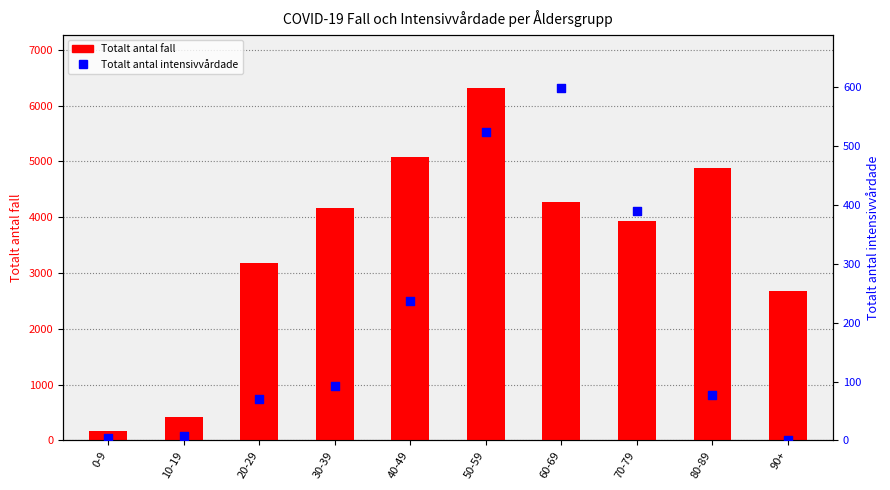

Is the value of Totalt antal fall at 60-69 greater than the value of Totalt antal intensivvårdade at 0-9?

Yes